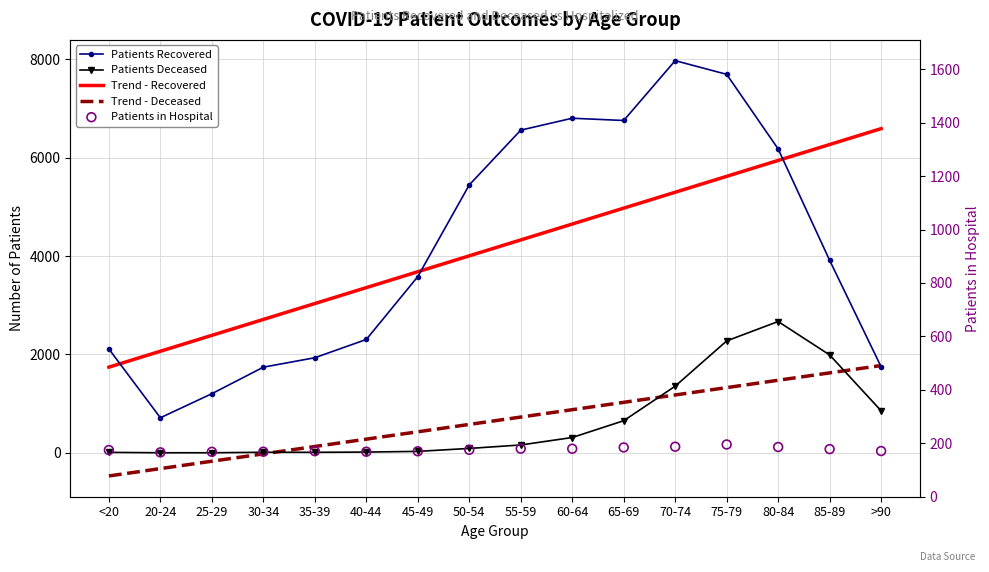

At how many categories does at least one series exceed 2182?

14